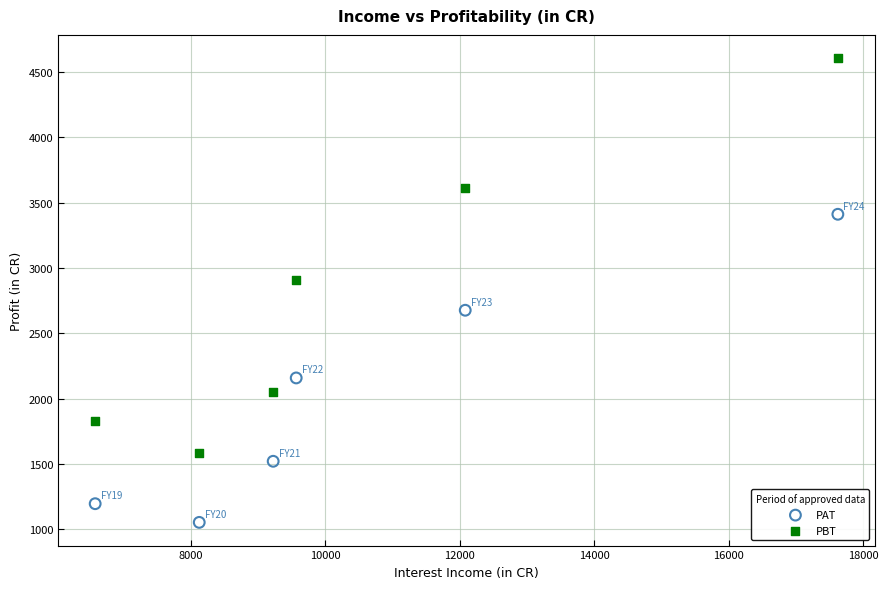

Which series contains the lowest Y value?

PAT